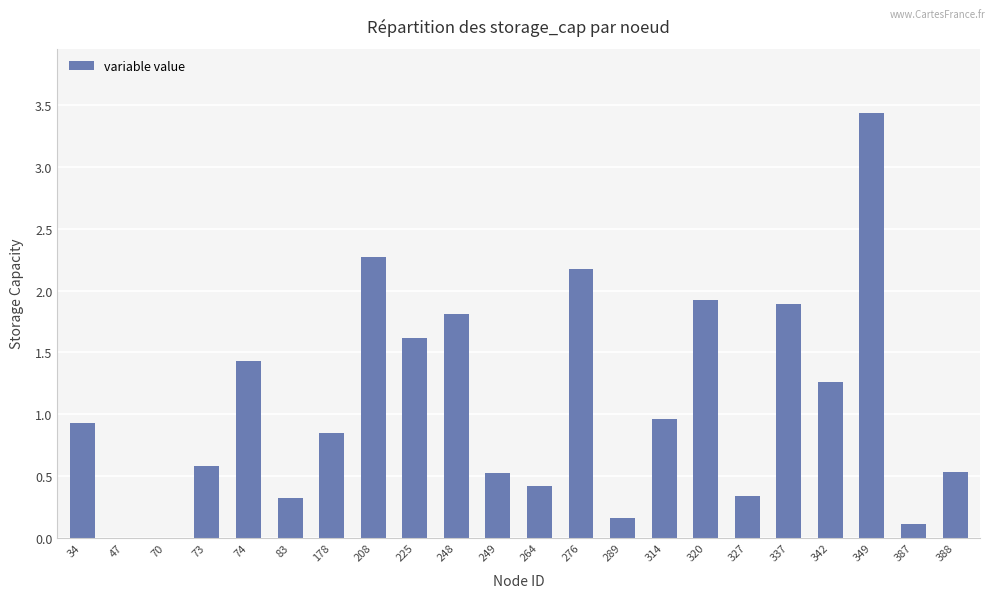

The value at 249 is 0.3. True or false?

False